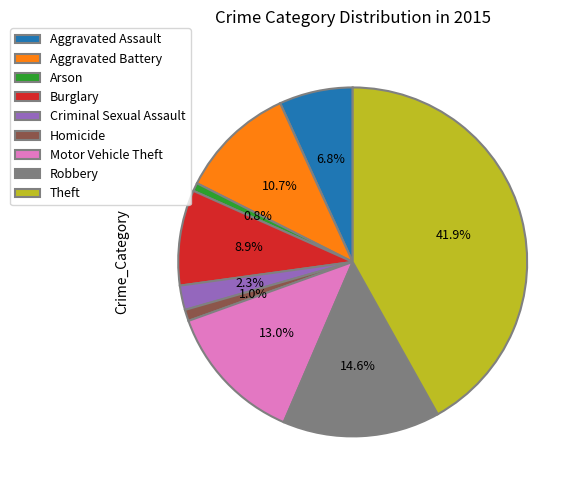

To the nearest percent, what percentage of the pie is Homicide?

1%